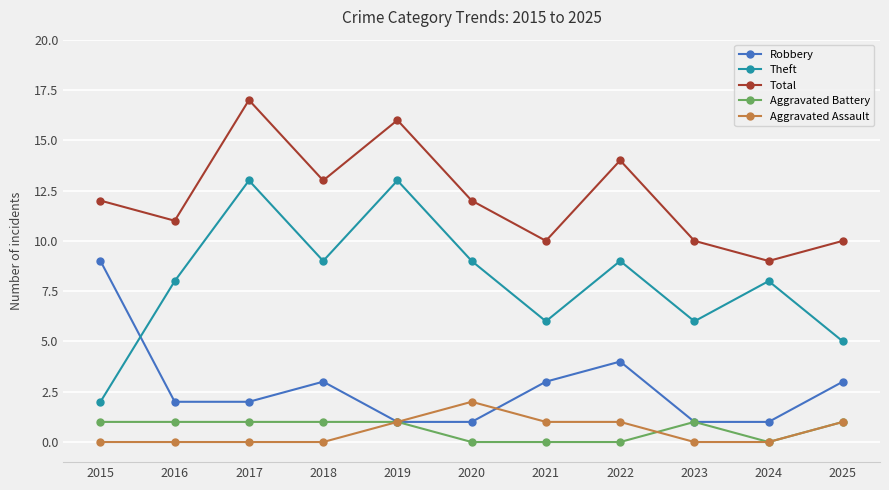

Is it true that Aggravated Battery equals 1 at 2016?

True